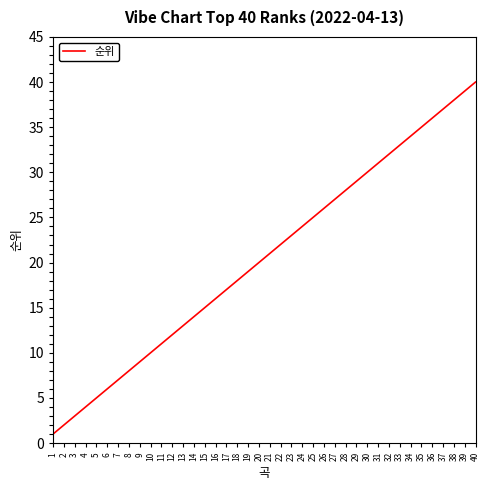

How many lines are shown in the chart?

1